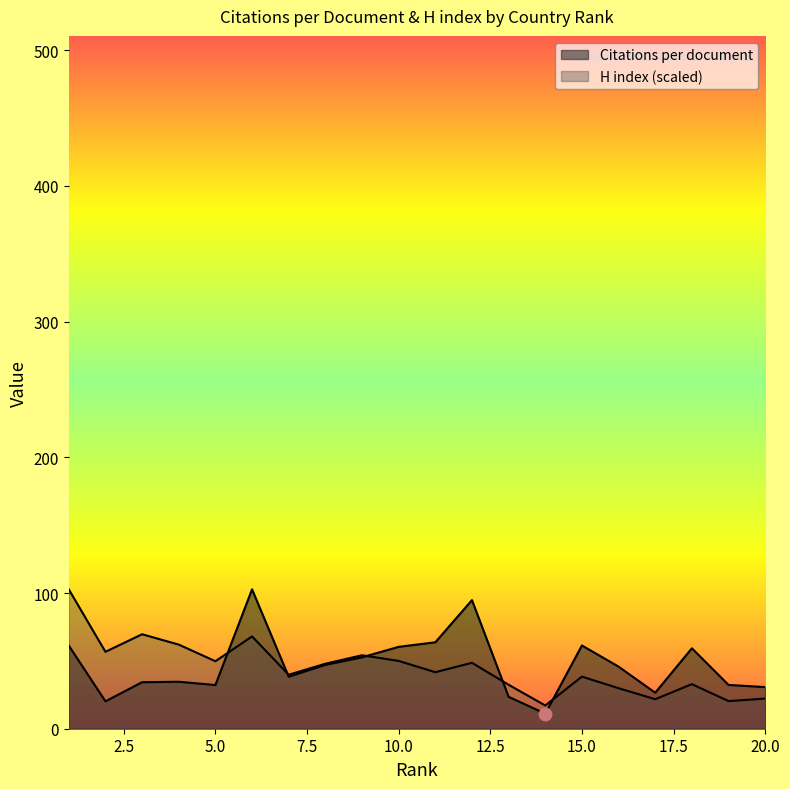

Which series has the largest total across all categories?

Citations per document